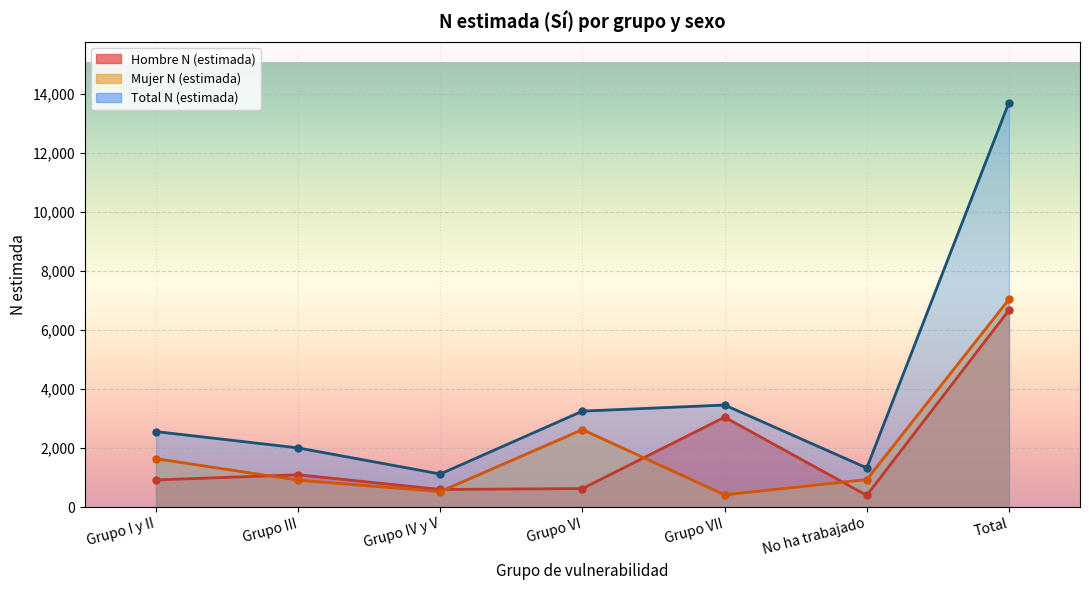

Does the chart display data point markers on the line(s)?

Yes